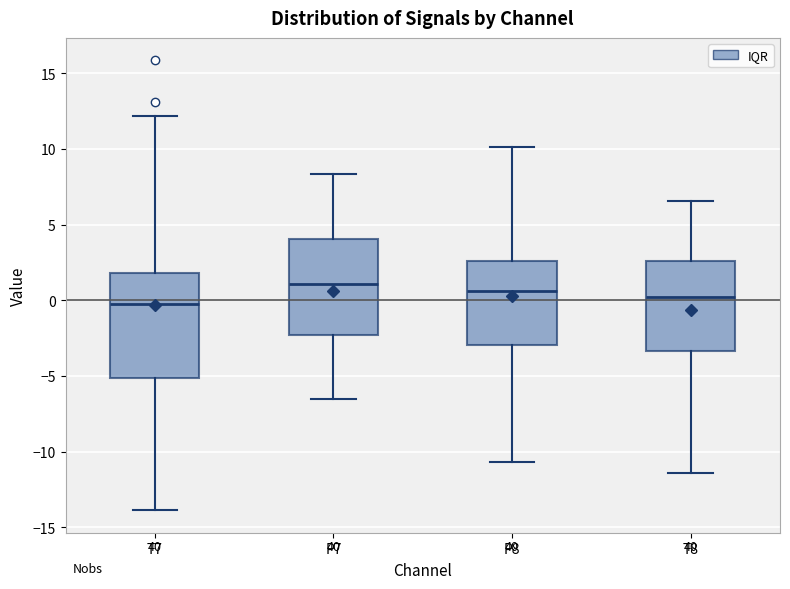

Reading left to right, transcribe this box plot: for each box, give where its median line is, the range the box spans, and where its two whiskers end, as read against the y-axis. The values are not printed on the chart, so give them approximately, as read against the axis.

T7: median 0.0, box -5.0 to 2.0, whiskers -14.0 to 12.0
P7: median 1.0, box -2.5 to 4.0, whiskers -6.5 to 8.5
P8: median 0.5, box -3.0 to 2.5, whiskers -10.5 to 10.0
T8: median 0.0, box -3.5 to 2.5, whiskers -11.5 to 6.5